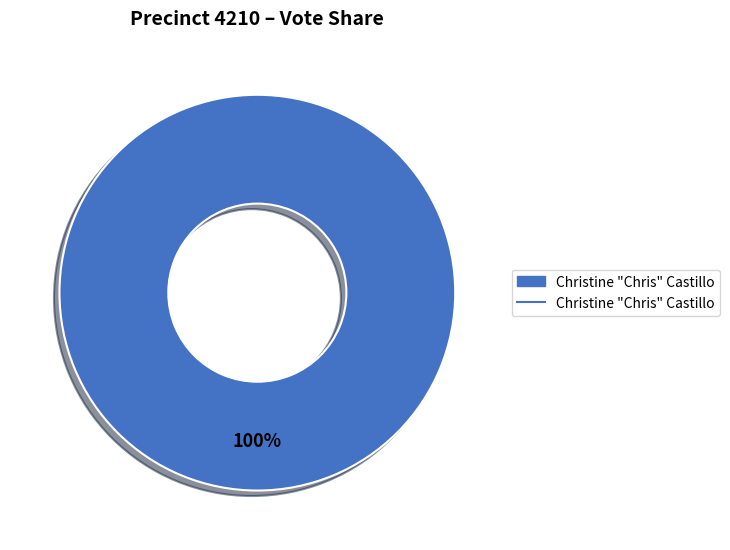

Is there a majority slice in this chart?

Yes